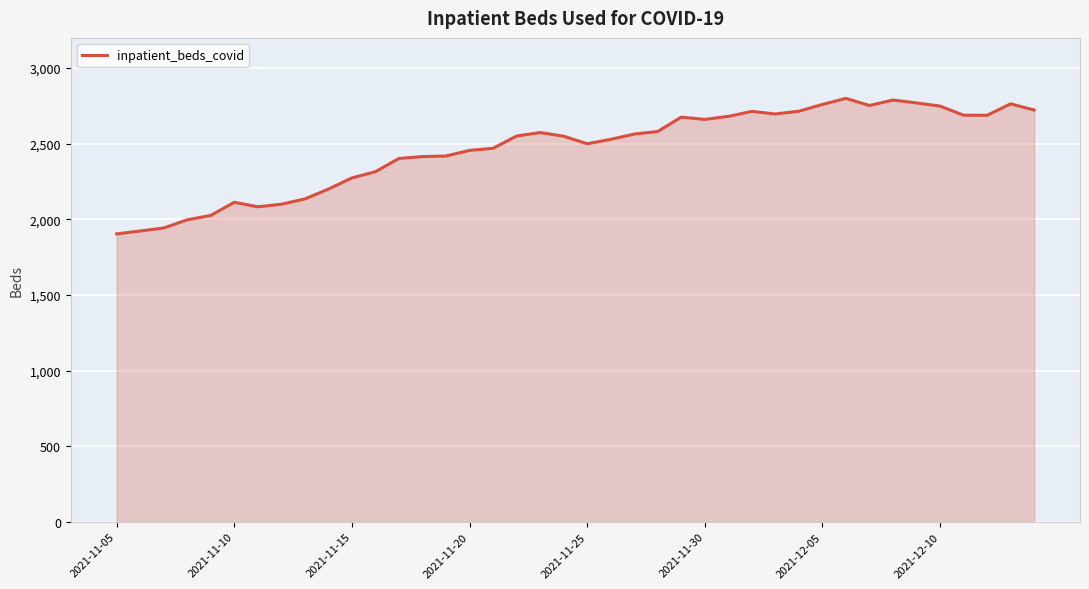

What is the maximum value shown in the chart?

2800